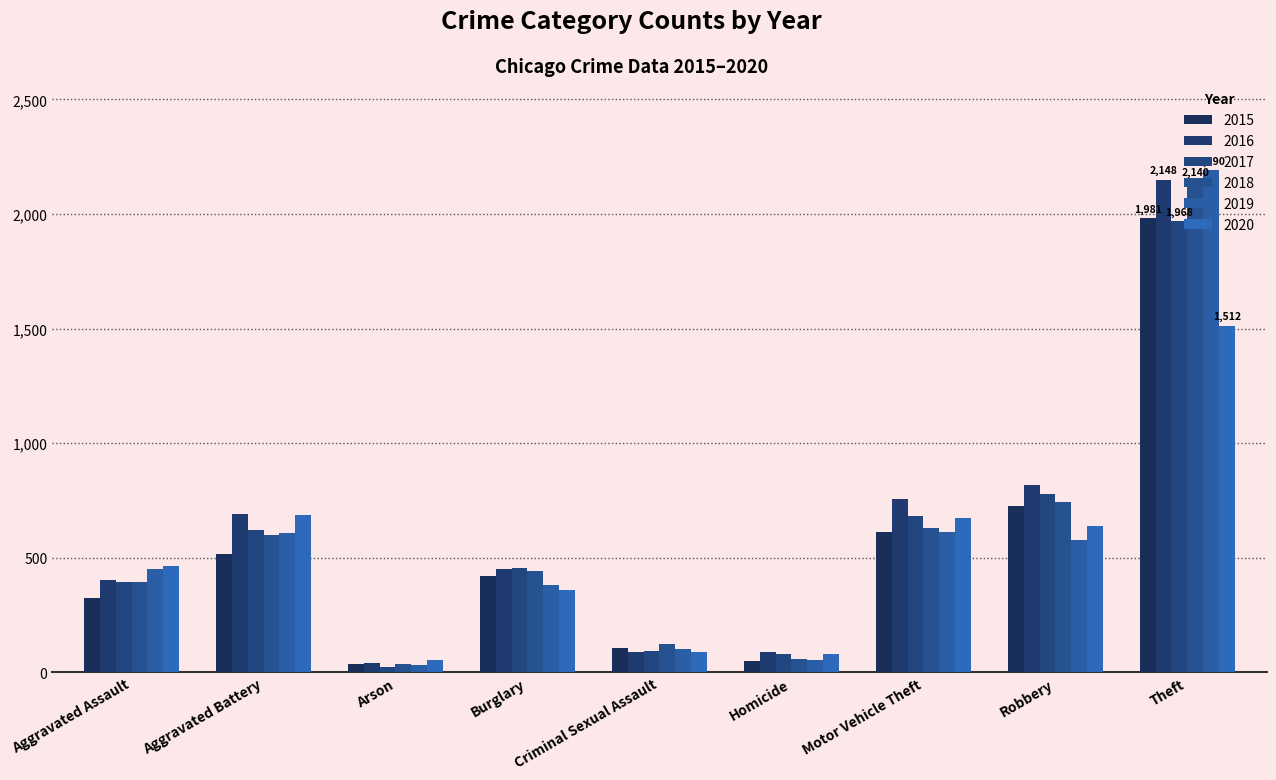

List the series in order of their peak value, lowest first.

2020, 2017, 2015, 2018, 2016, 2019